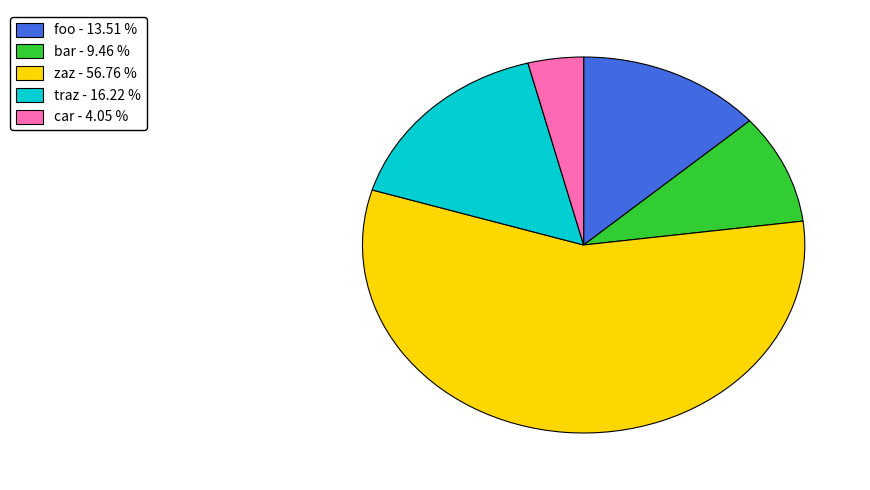

Does any single category account for the majority?

Yes